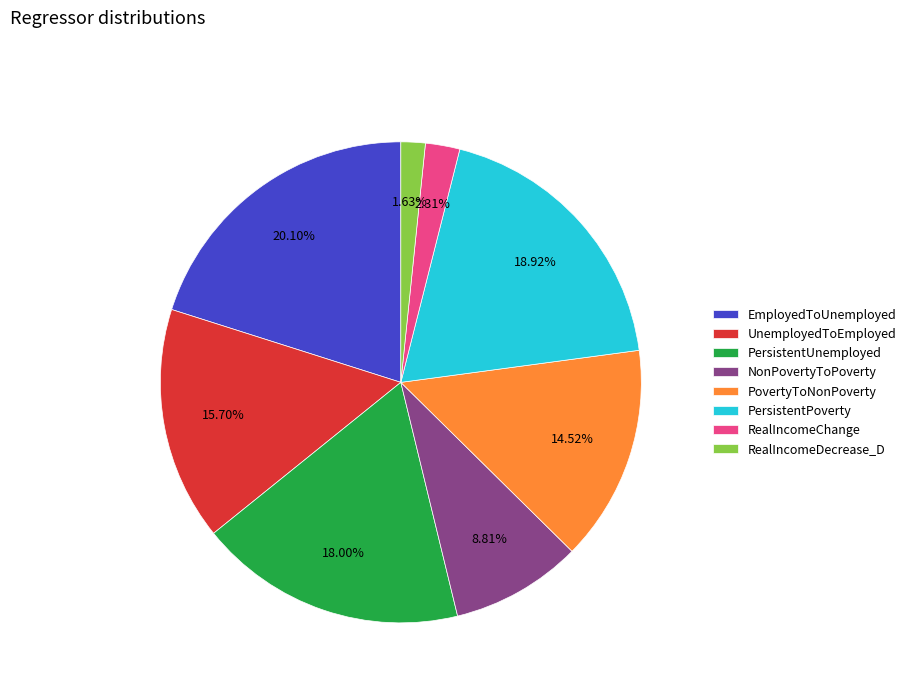

Between RealIncomeChange and PersistentPoverty, which is larger?

PersistentPoverty